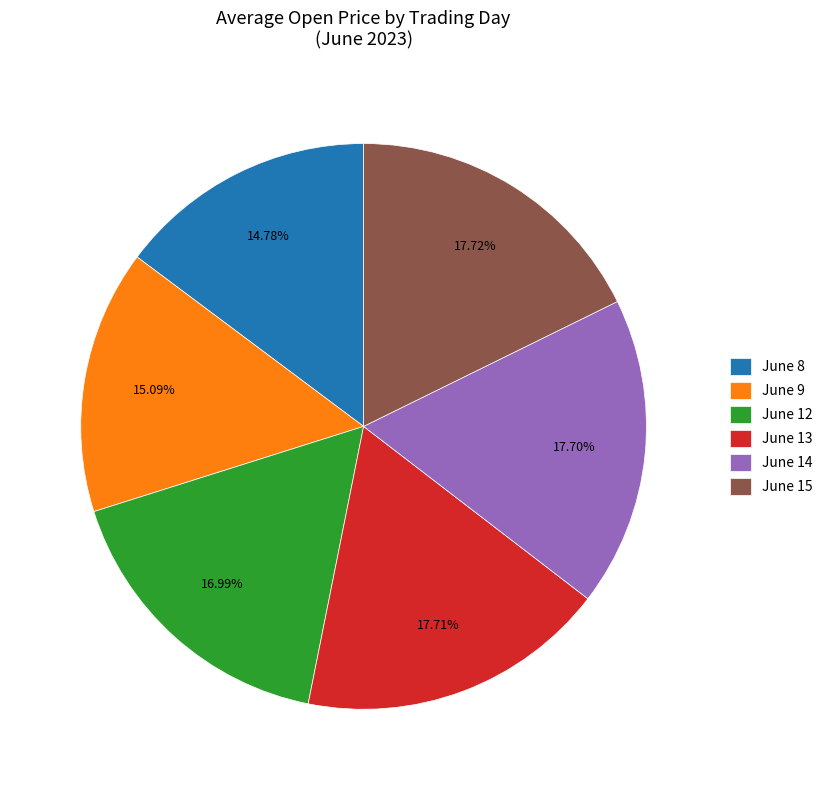

Combined, do June 9 and June 8 account for over 50%?

No